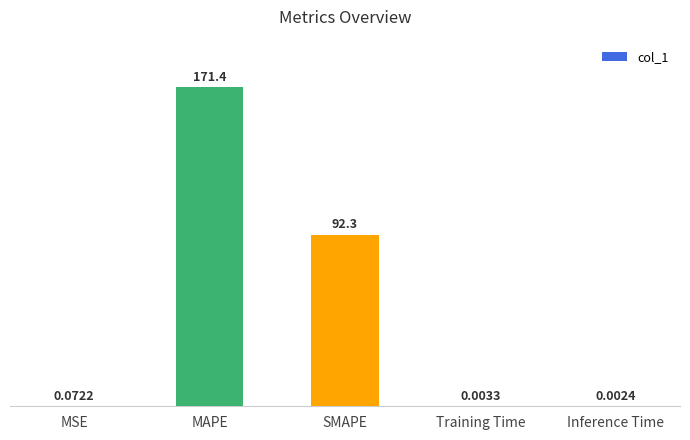

Where is the data nearest to the value 85?

SMAPE